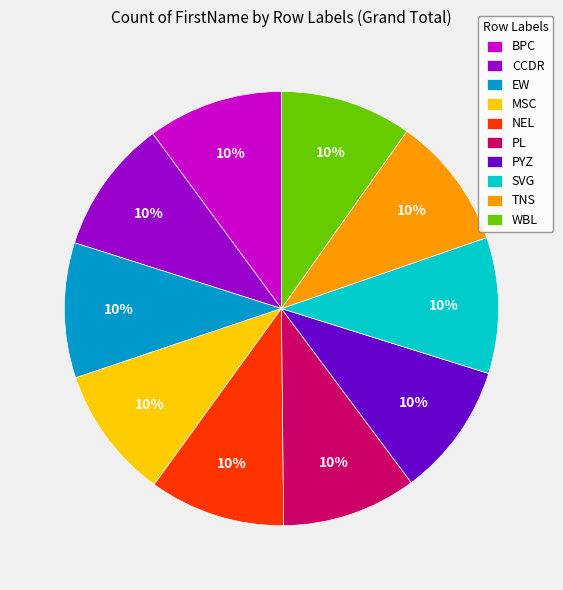

What percentage is the SVG slice, to the nearest percent?

10%